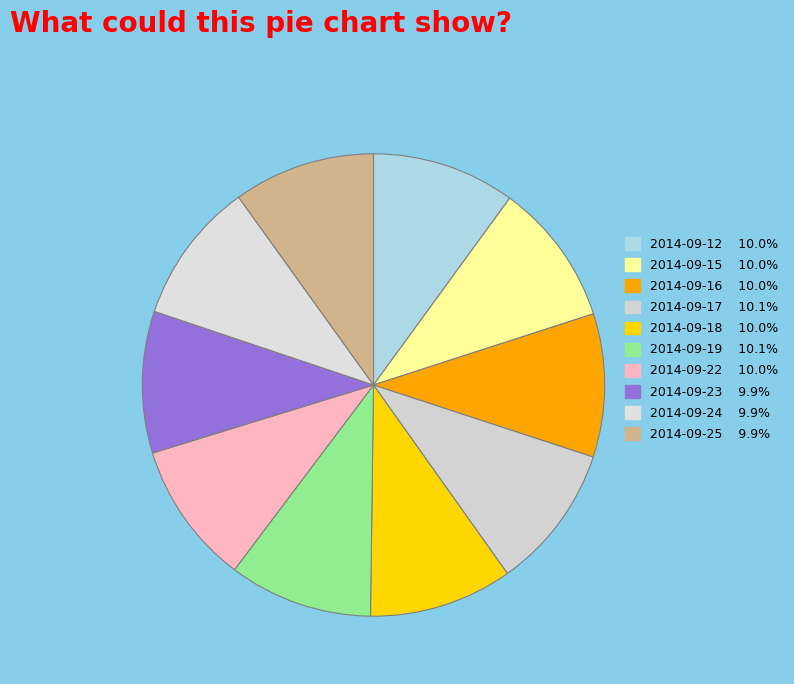

Count the number of slices in the pie.

10